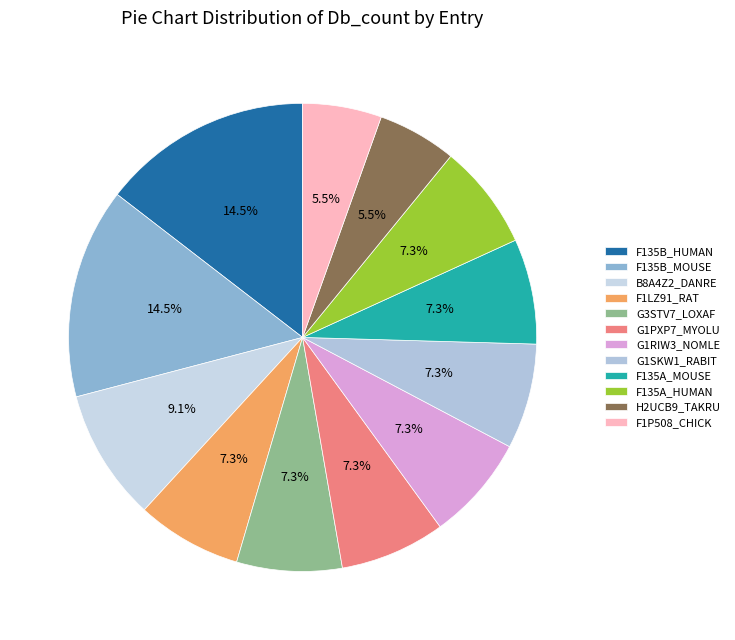

The G1PXP7_MYOLU slice represents 7% of the pie. True or false?

True